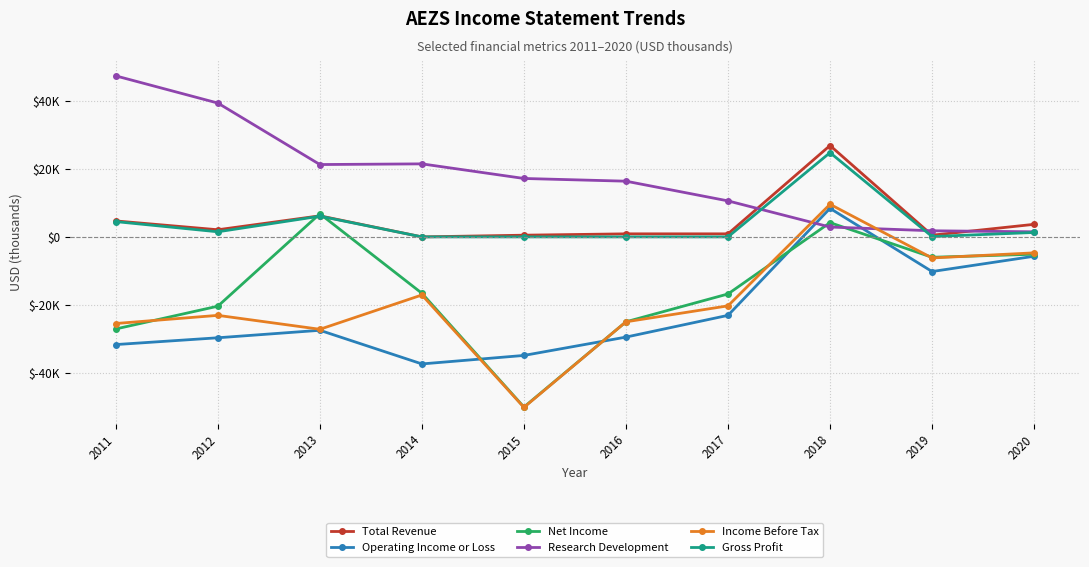

Reading right to left, extract all data points from this chart.

Total Revenue: 3700	500	26900	900	900	500	0	6200	2100	4700
Operating Income or Loss: -5700	-10200	8400	-23100	-29500	-34900	-37400	-27500	-29700	-31700
Net Income: -5100	-6000	4200	-16800	-25000	-50100	-16600	6800	-20400	-27100
Research Development: 1500	1800	2900	10600	16400	17200	21500	21300	39400	47400
Income Before Tax: -4700	-6200	9600	-20300	-25000	-50200	-17100	-27200	-23100	-25500
Gross Profit: 1300	100	24800	0	0	0	0	6100	1500	4500